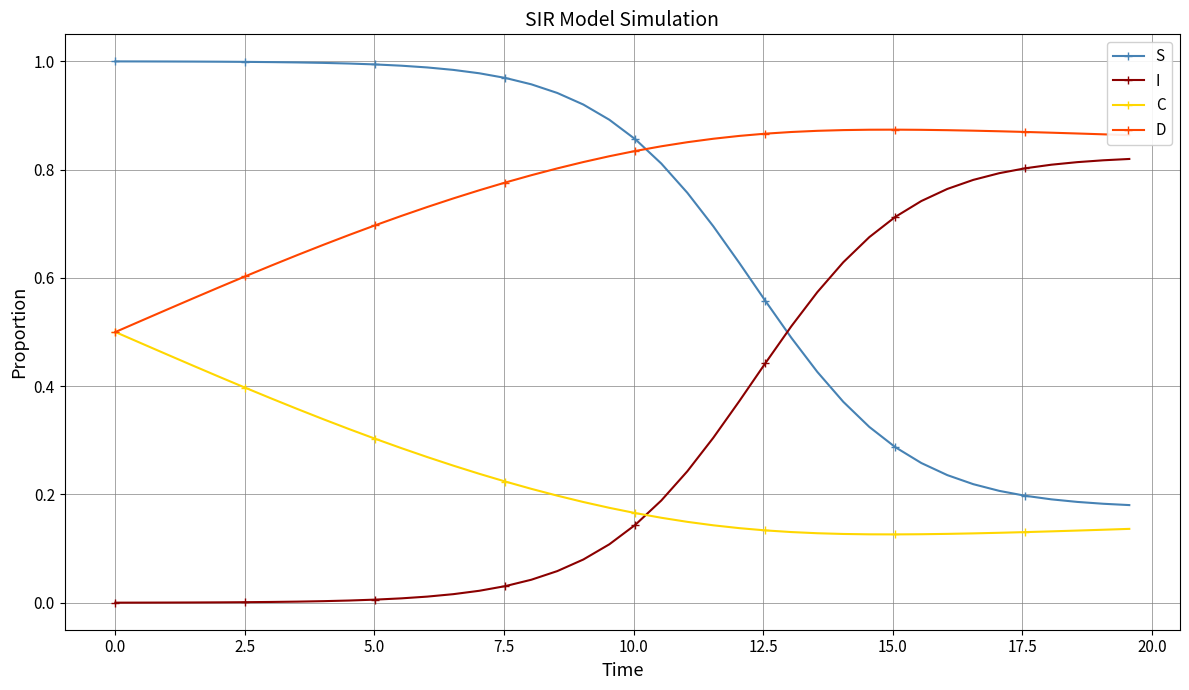

List the series in order of their peak value, lowest first.

C, I, D, S